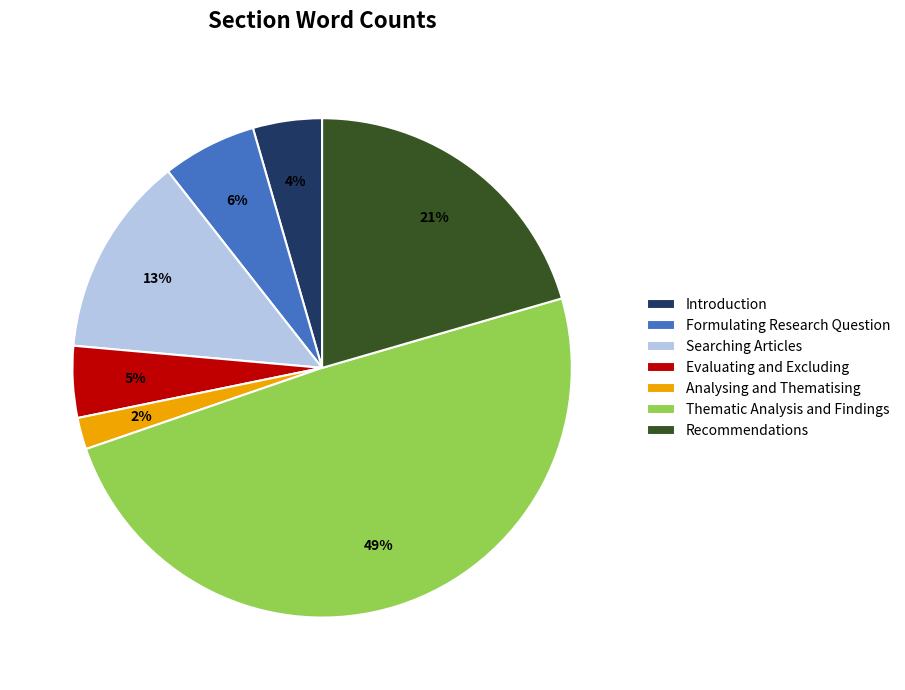

Does any single category account for the majority?

No